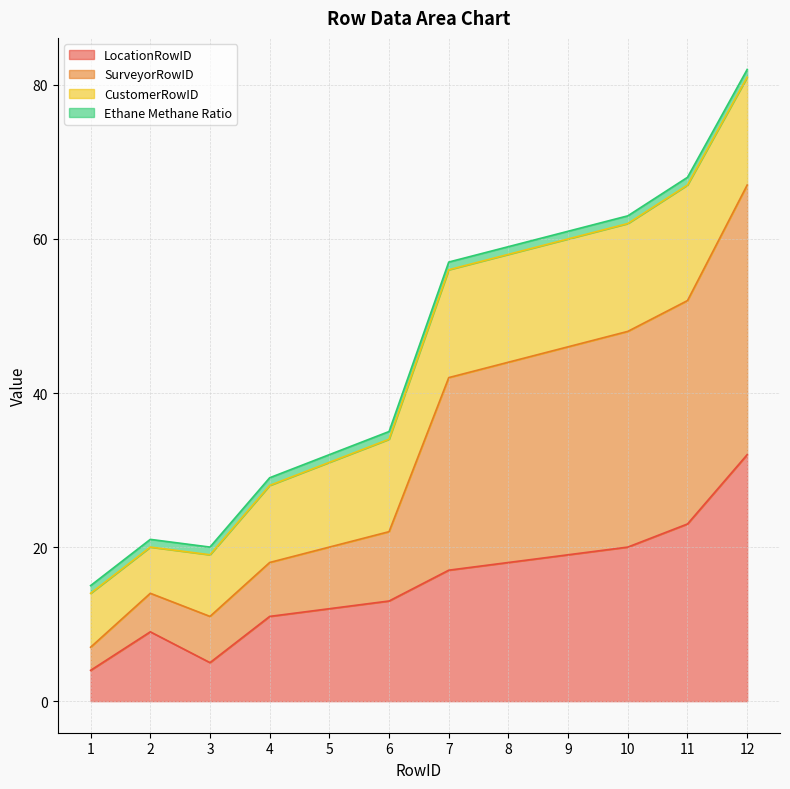

True or false: SurveyorRowID and LocationRowID intersect in this chart.

False